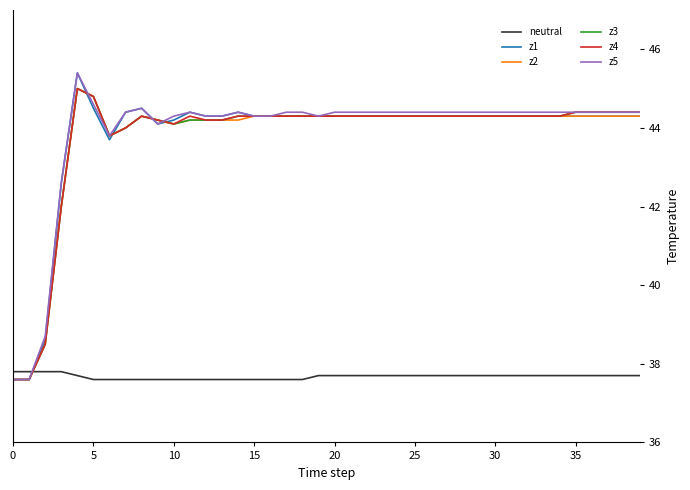

What is the lowest value of the z3 series?

37.6